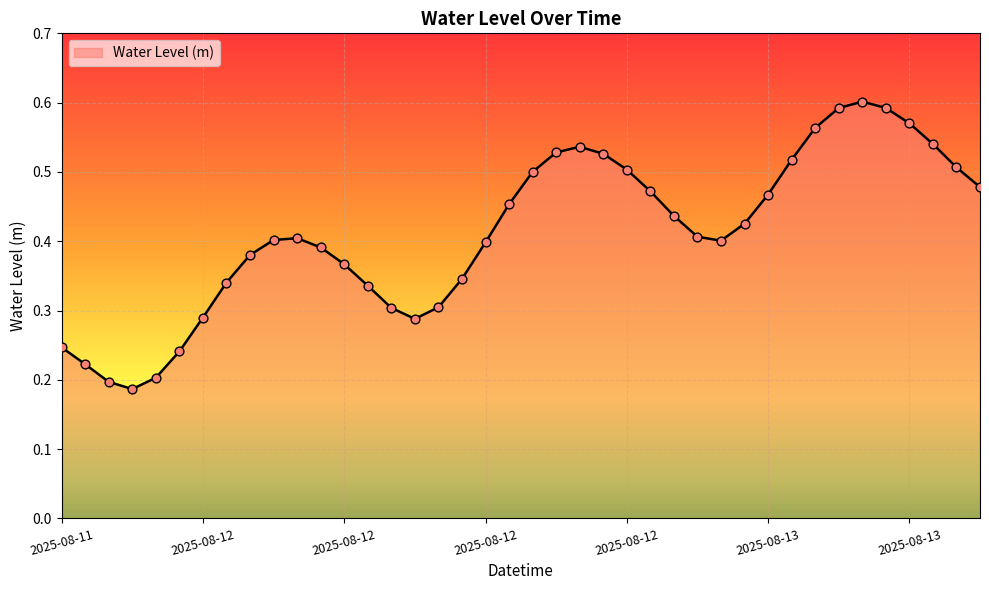

How many lines are shown in the chart?

1